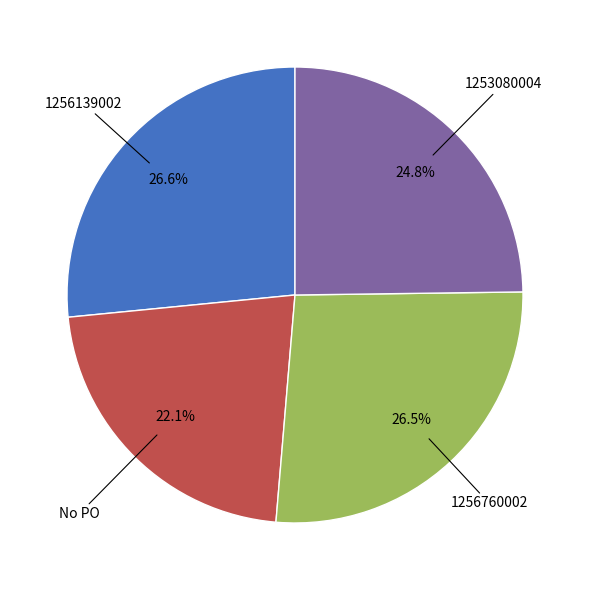

How many segments does this pie chart have?

4